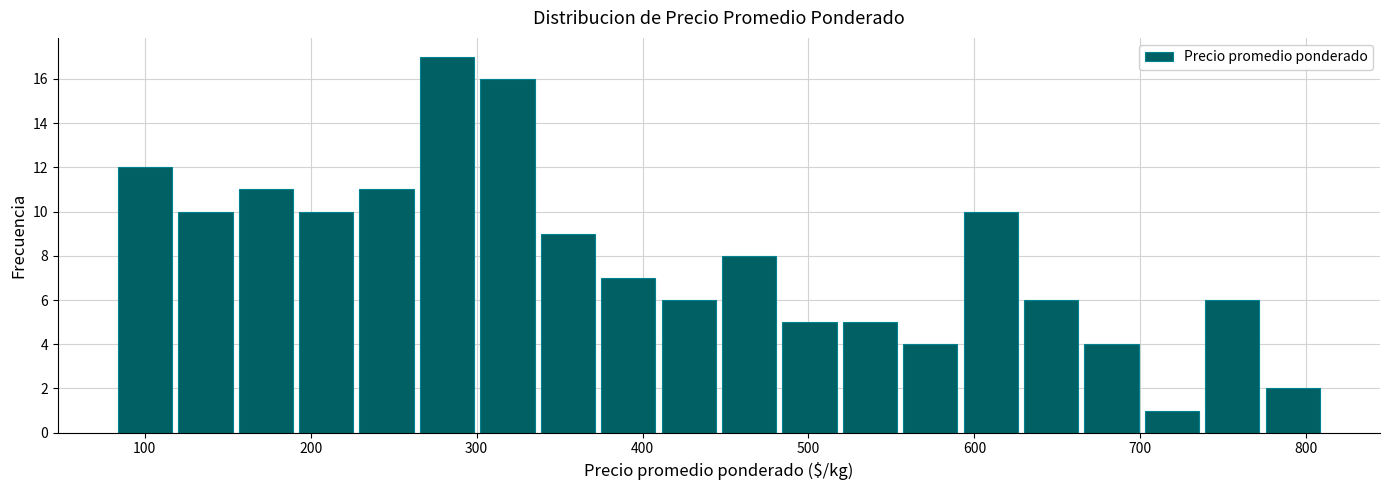

Read against the x-axis, roughly where is the centre of the tallest bar?

280